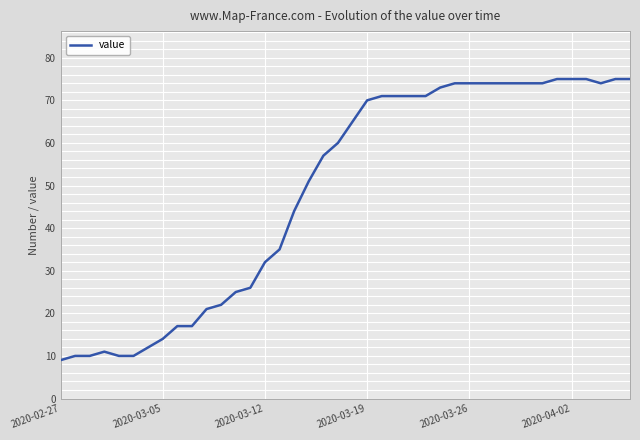

Is this an area chart (filled region under the line)?

No